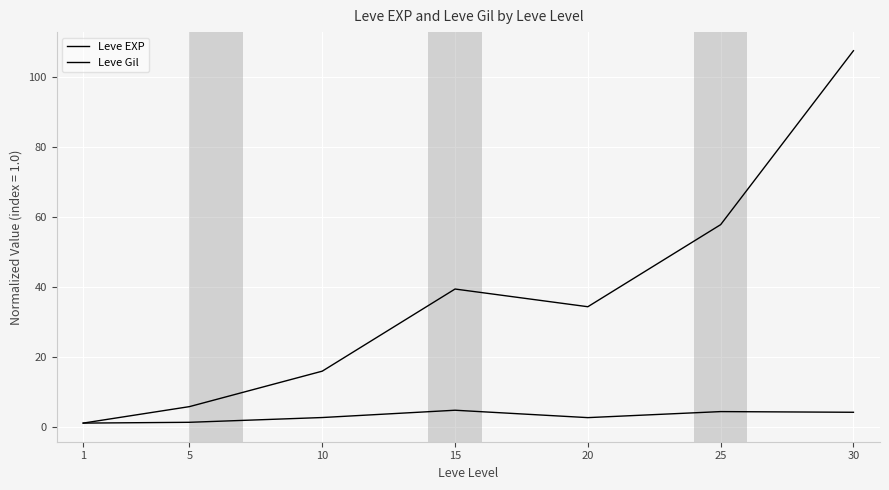

True or false: Leve Gil and Leve EXP intersect in this chart.

False